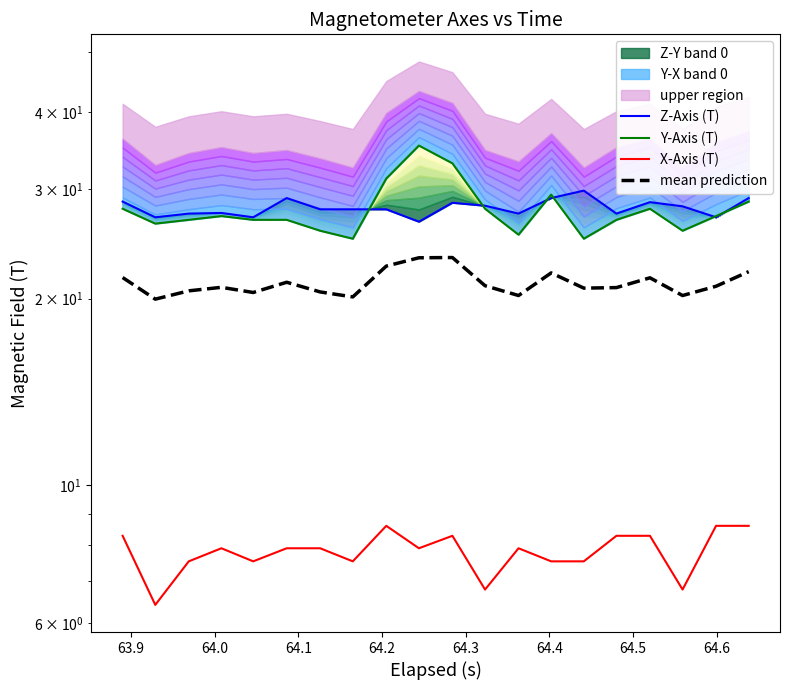

Reading right to left, extract all data points from this chart.

Z-Axis (T): 29.0	27.0	28.2	28.6	27.4	29.9	29.0	27.4	28.2	28.5	26.6	27.9	27.9	27.9	29.0	27.0	27.5	27.4	27.0	28.7
Y-Axis (T): 28.7	27.2	25.7	27.9	26.8	25.0	29.4	25.4	27.9	33.0	35.3	31.2	25.0	25.7	26.8	26.8	27.2	26.8	26.4	27.9
X-Axis (T): 8.6	8.6	6.8	8.3	8.3	7.5	7.5	7.9	6.8	8.3	7.9	8.6	7.5	7.9	7.9	7.5	7.9	7.5	6.4	8.3
mean prediction: 22.1	20.9	20.2	21.6	20.8	20.8	22.0	20.2	21.0	23.3	23.3	22.6	20.1	20.5	21.2	20.5	20.9	20.6	20.0	21.6